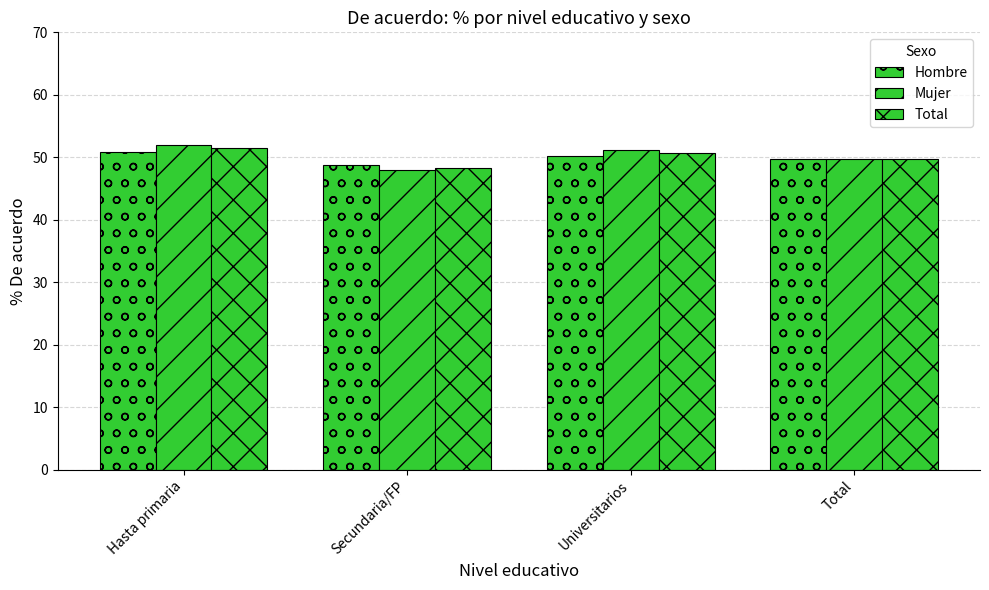

Are the bars grouped side by side (vs. stacked)?

Yes